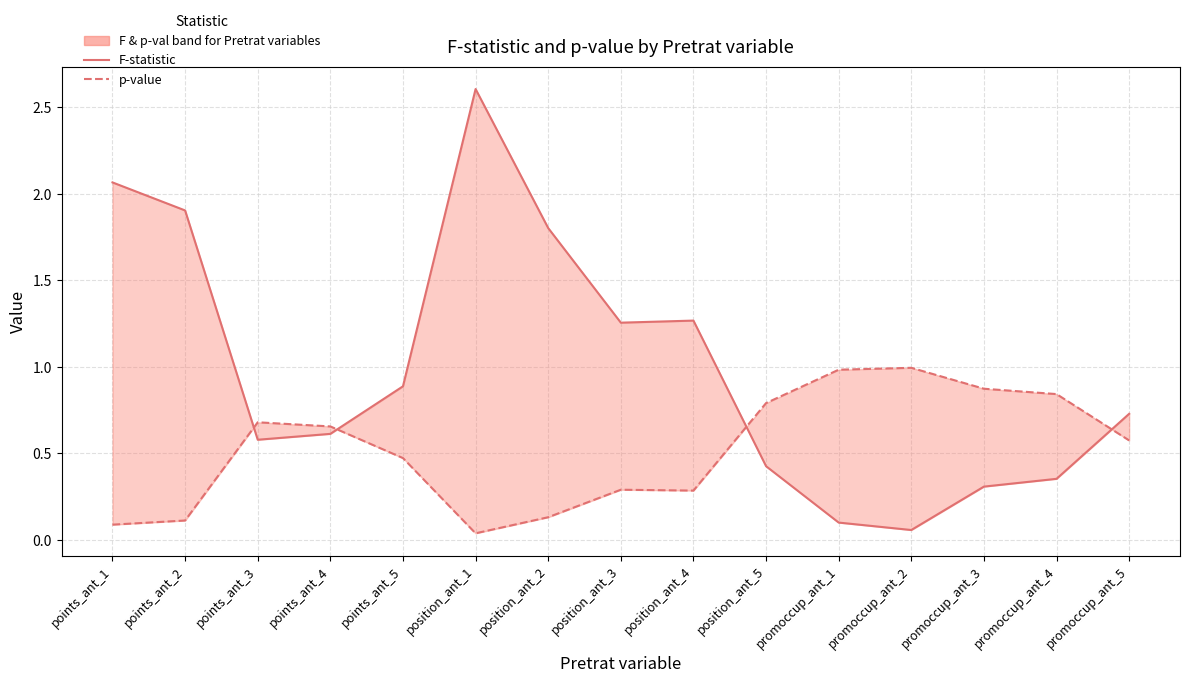

What position from the left is position_ant_1?

6